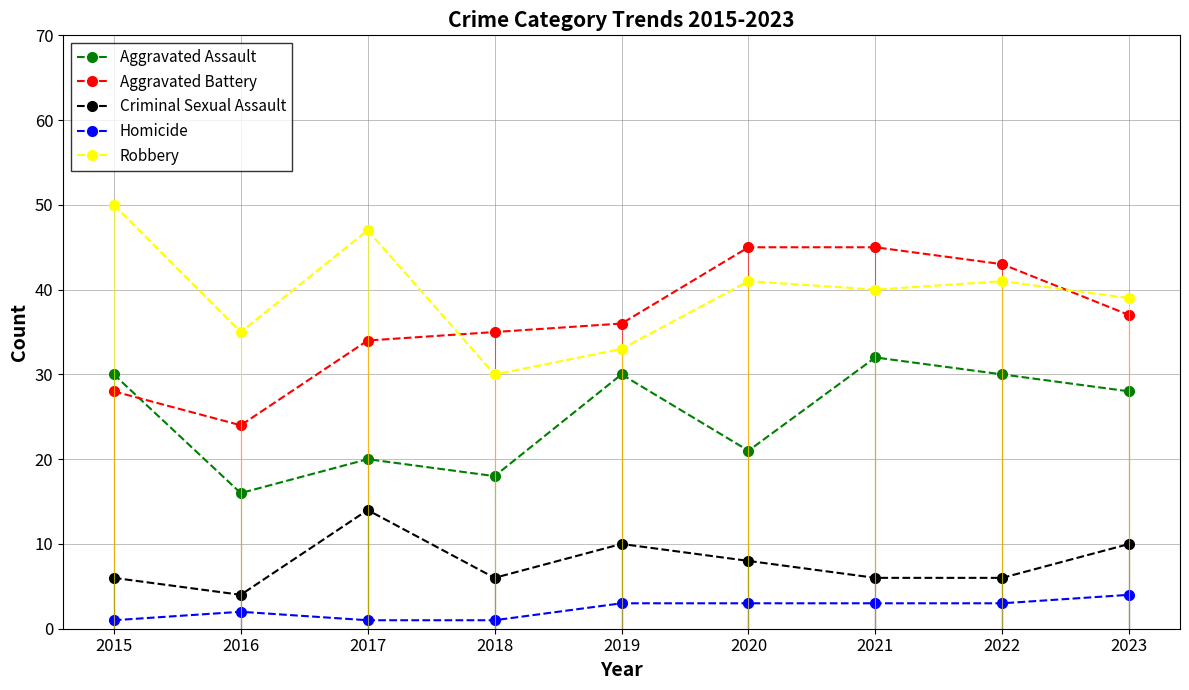

What is the difference between the maximum and minimum values in the Criminal Sexual Assault series?

10